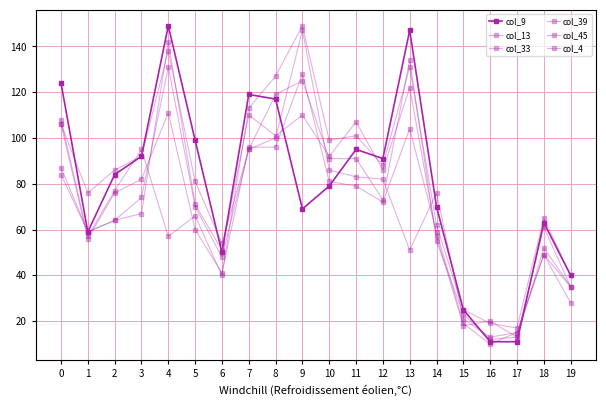

How many distinct data groups are displayed?

6